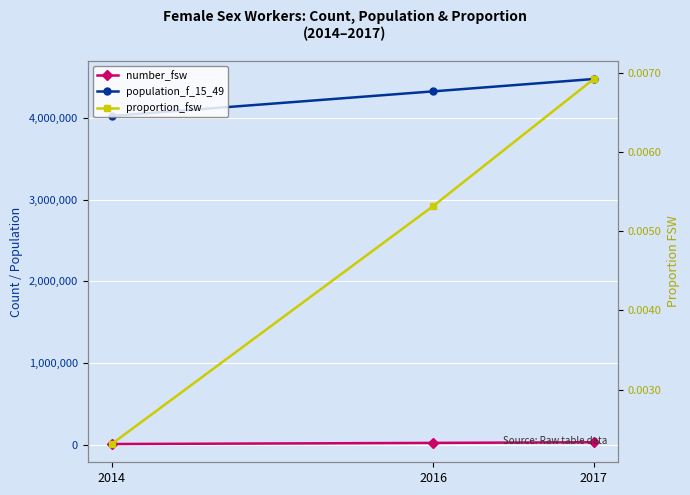

What are all the series names shown in the legend?

number_fsw, population_f_15_49, proportion_fsw